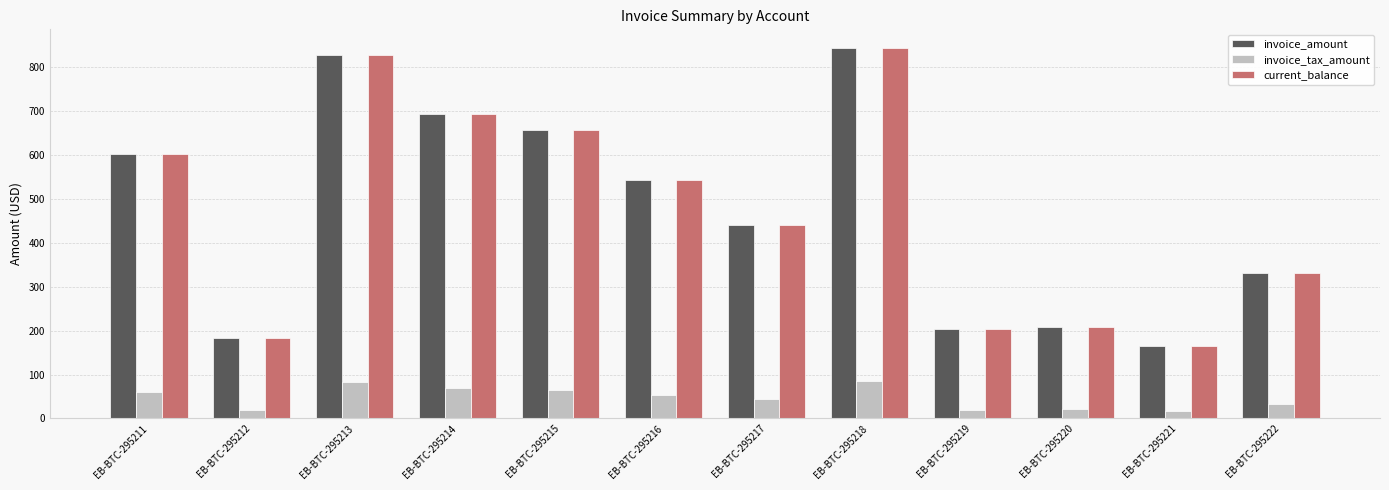

Where is invoice_amount nearest to the value 504?

EB-BTC-295216